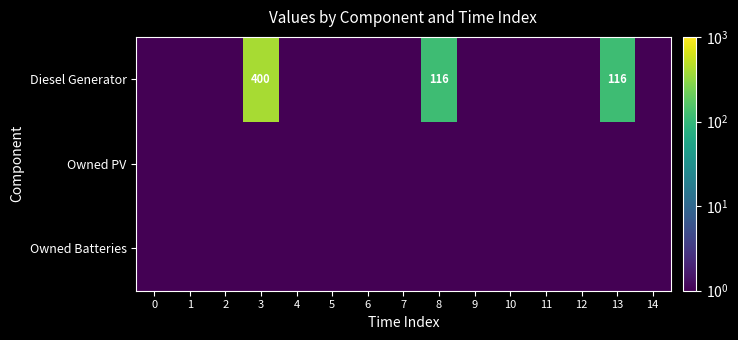

What is the minimum value shown in the chart?

0.5